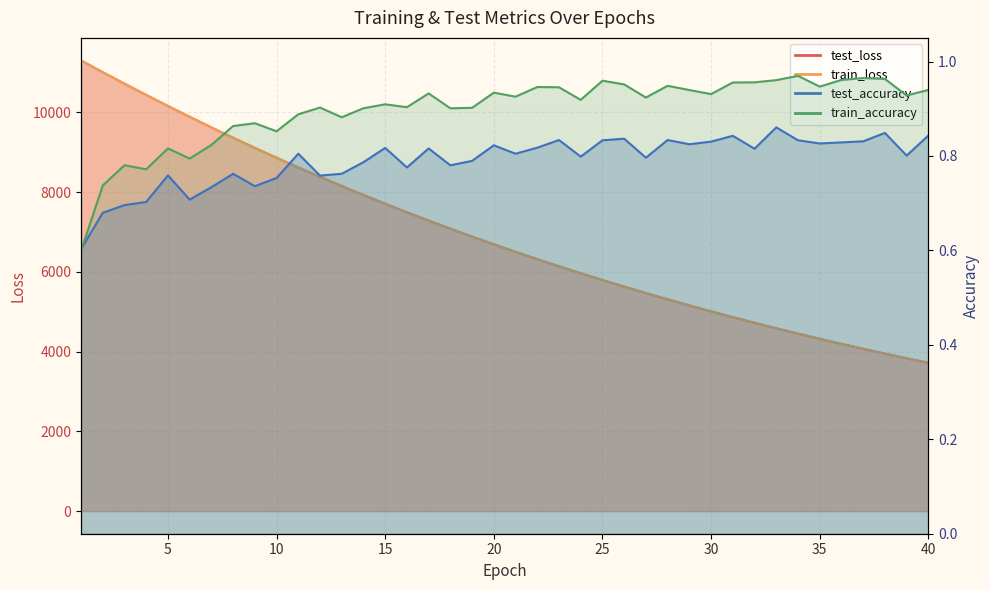

What are all the series names shown in the legend?

test_loss, train_loss, test_accuracy, train_accuracy